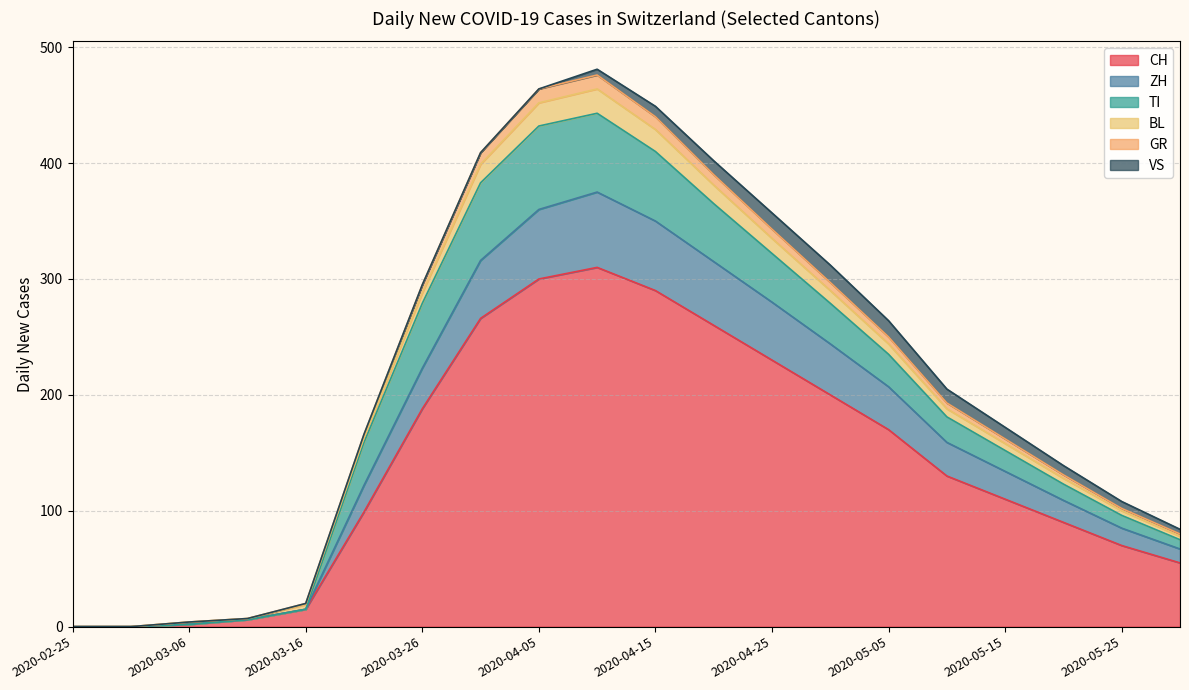

What is the maximum value for CH?

310